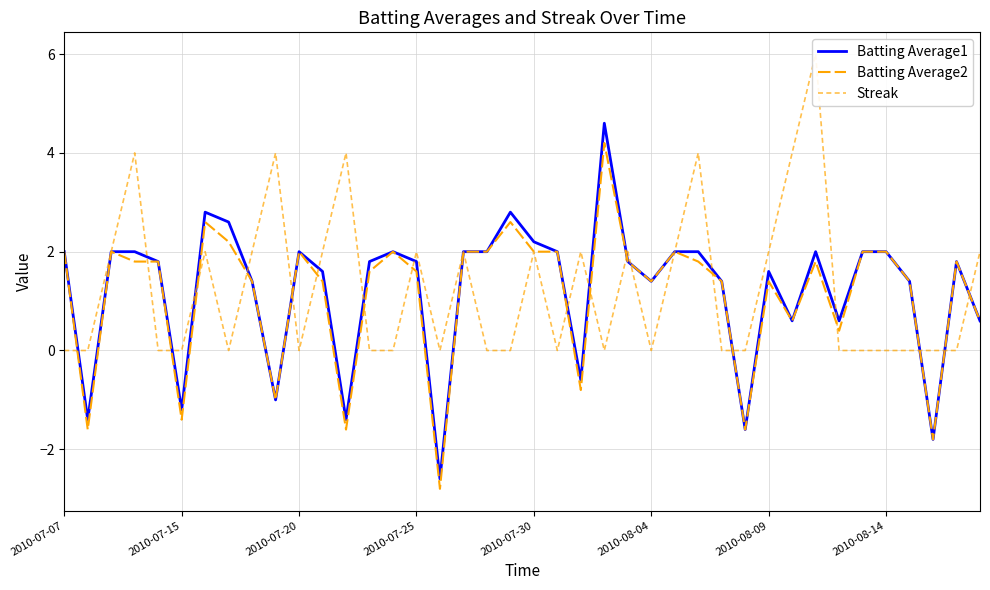

Between 2010-08-04 and 12, which series saw the biggest shift?

Streak